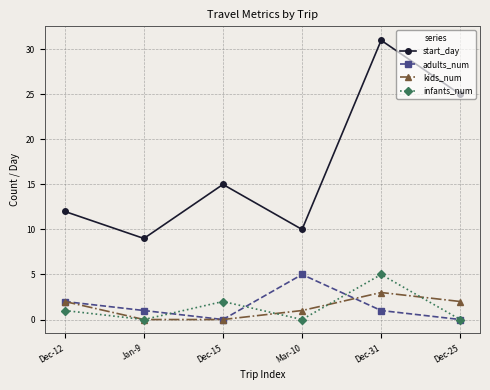

Which series changed the most between Dec-31 and Dec-25?

start_day